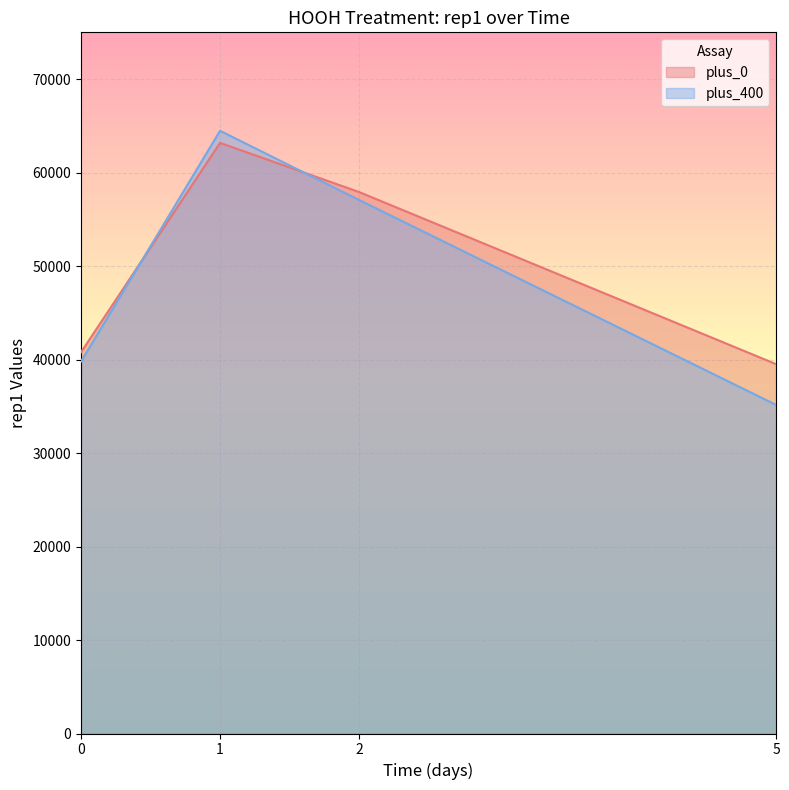

Reading left to right, list all the values displayed in this chart.

plus_0: 0=40783.2	1=63176.8	2=57918.3	5=39507.4
plus_400: 0=39792.4	1=64470.2	2=57069.2	5=35148.2